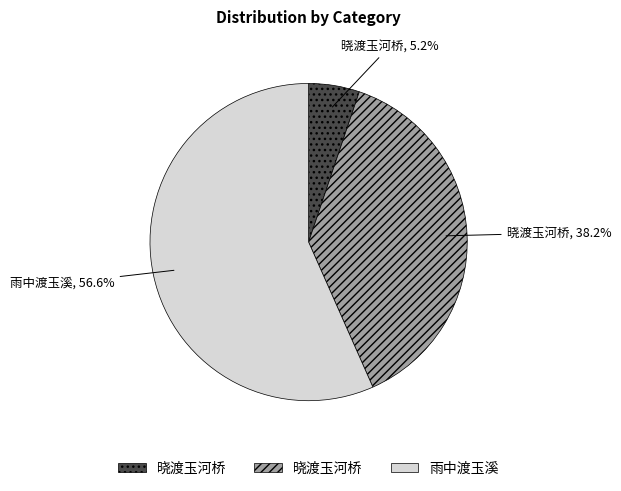

Does any single category account for the majority?

Yes